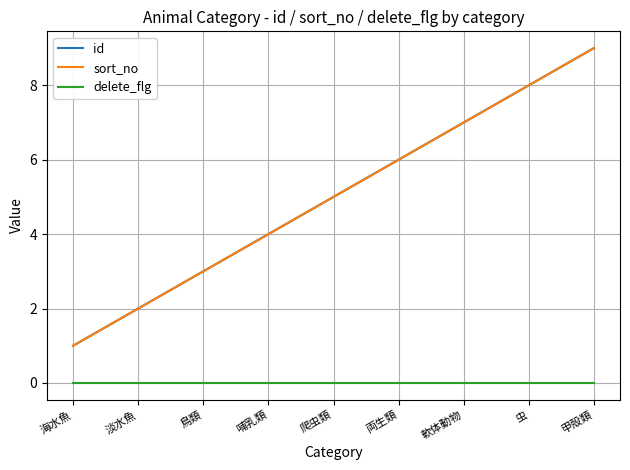

Does the chart display data point markers on the line(s)?

No